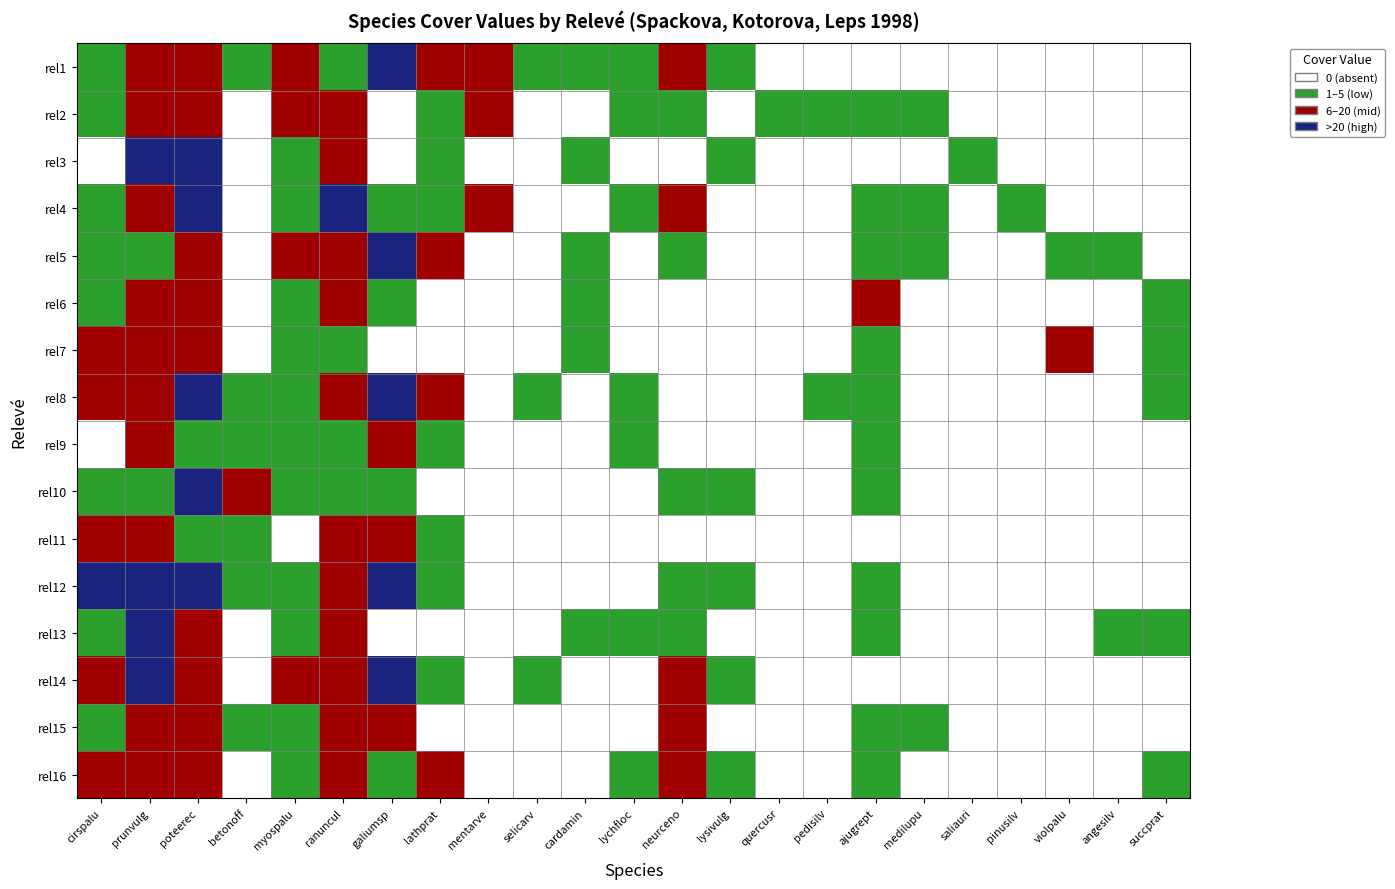

How many series are shown in this chart?

16